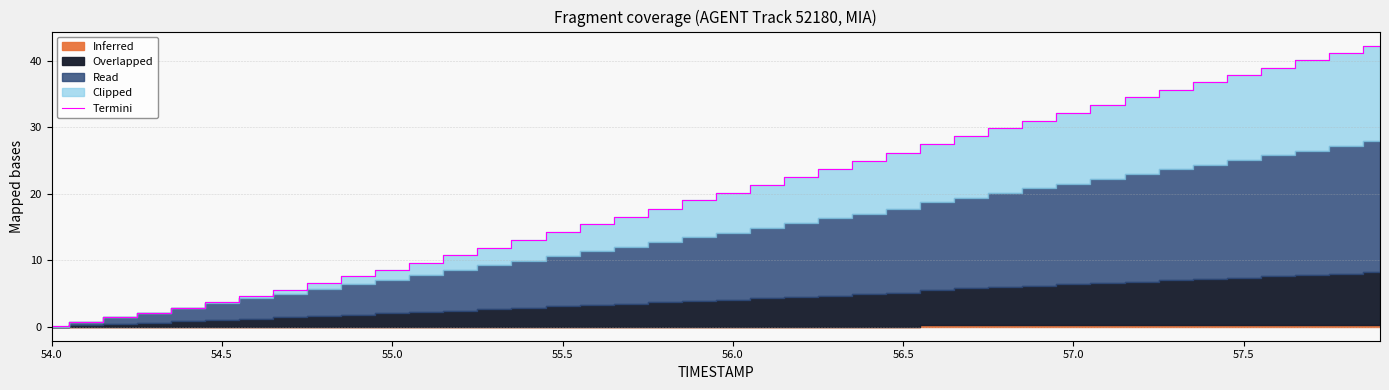

How many values are below 20?

20